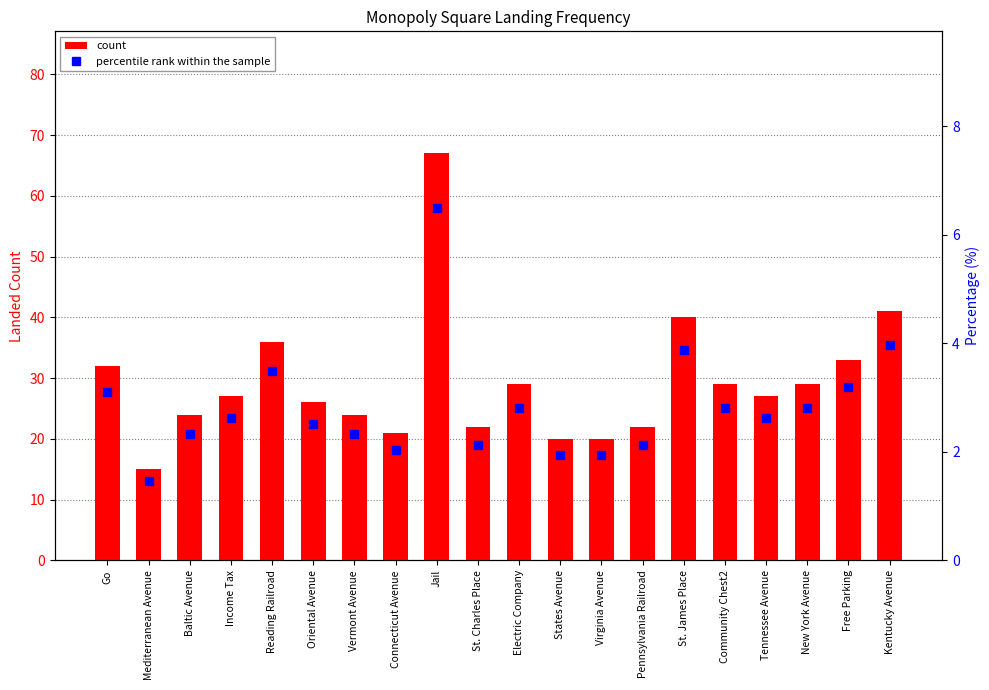

Which has a higher value, Mediterranean Avenue or St. Charles Place?

St. Charles Place